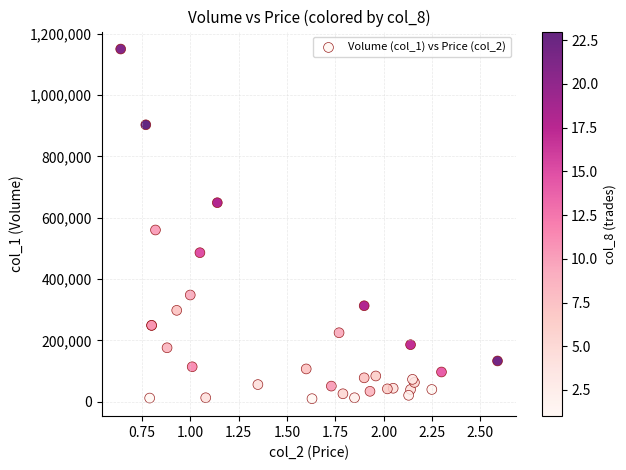

What Y value in the scatter plot is closest to 580000?

560000